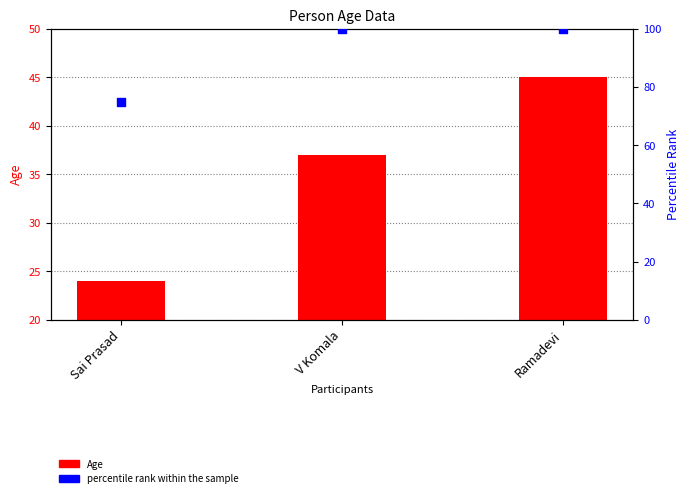

Is the value of Age at Ramadevi greater than the value of percentile rank within the sample at Ramadevi?

No